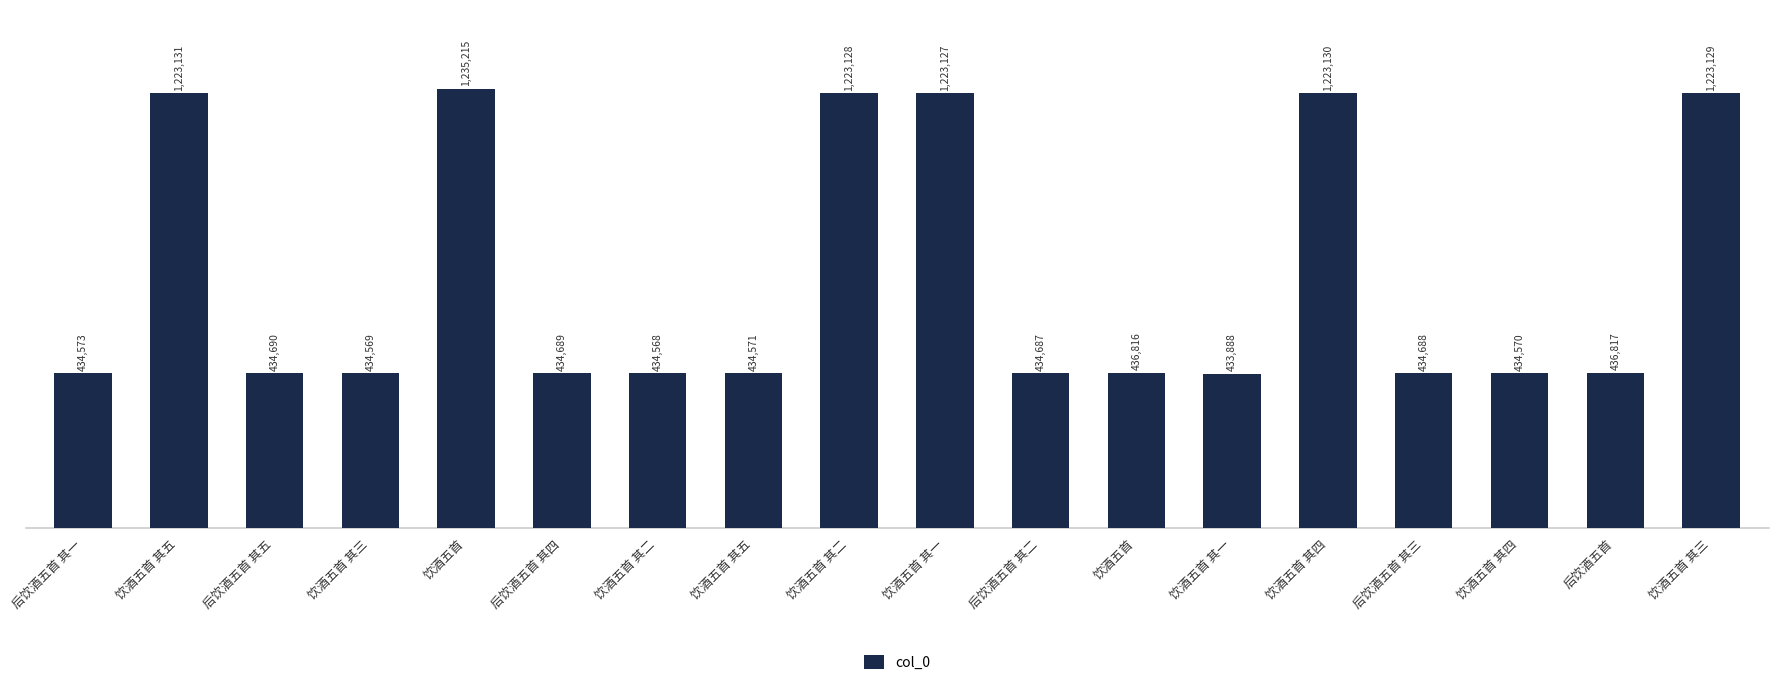

The chart shows a value of 434689 at 后饮酒五首 其四. True or false?

True